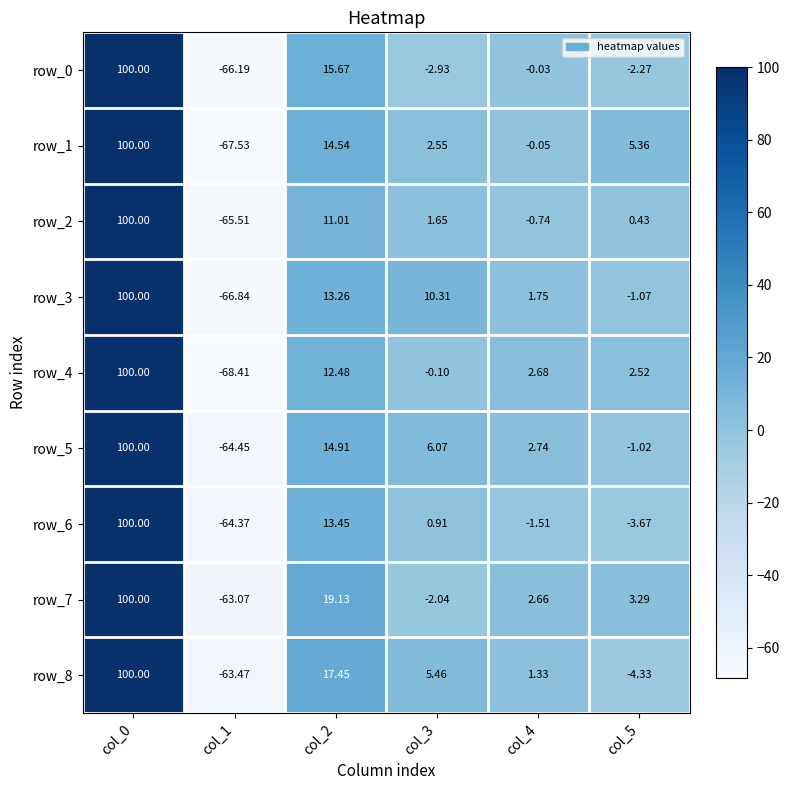

What is the difference between the row_1 values at col_2 and col_4?

14.6